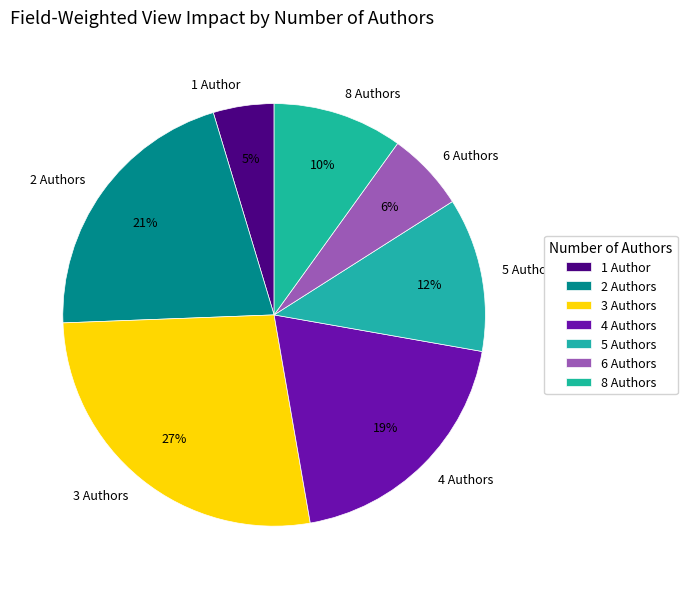

To the nearest percent, what is the average slice percentage?

14%